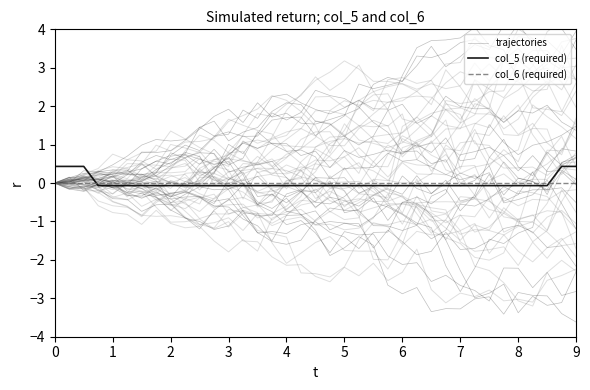

How many values in the trajectories series are below -1?

20